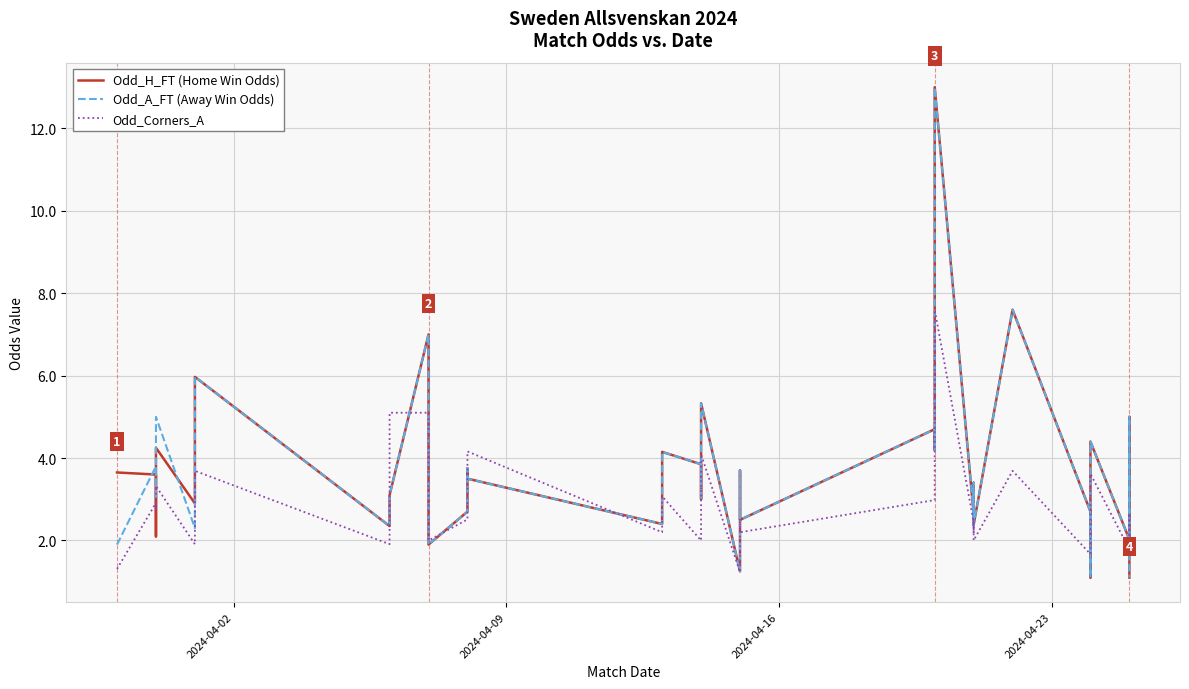

How many intersections are there between Odd_H_FT (Home Win Odds) and Odd_Corners_A?

11